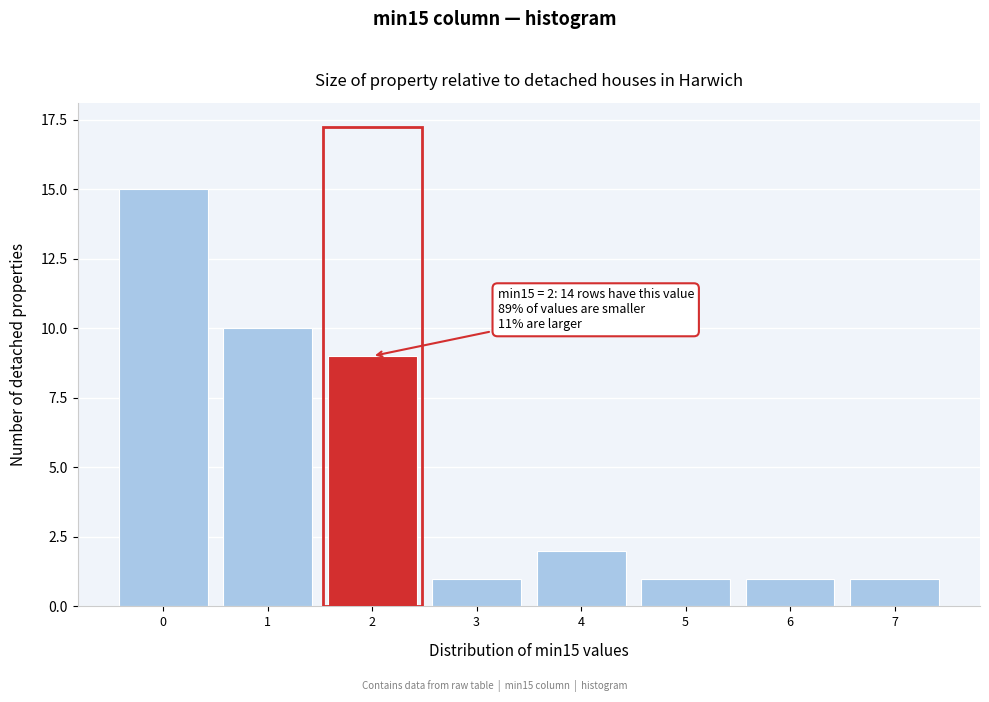

Reading left to right, extract all data points from this chart.

15	10	9	1	2	1	1	1